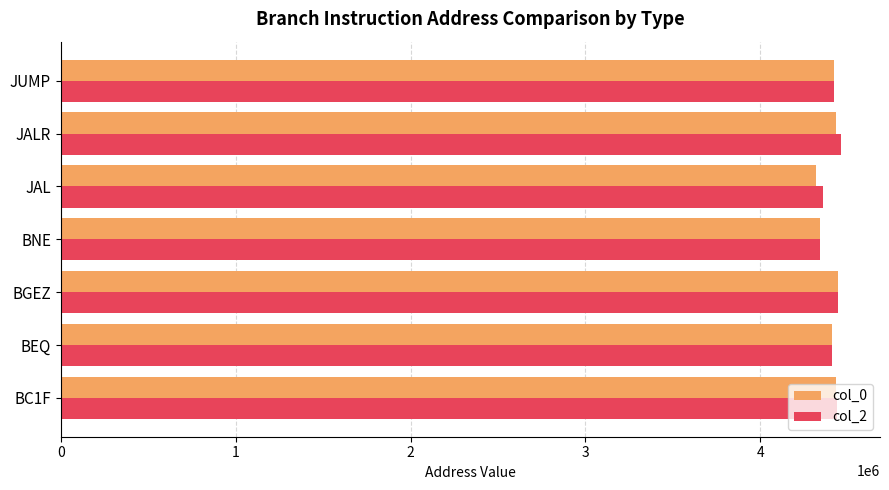

The value of col_2 at BEQ is 7854546. True or false?

False